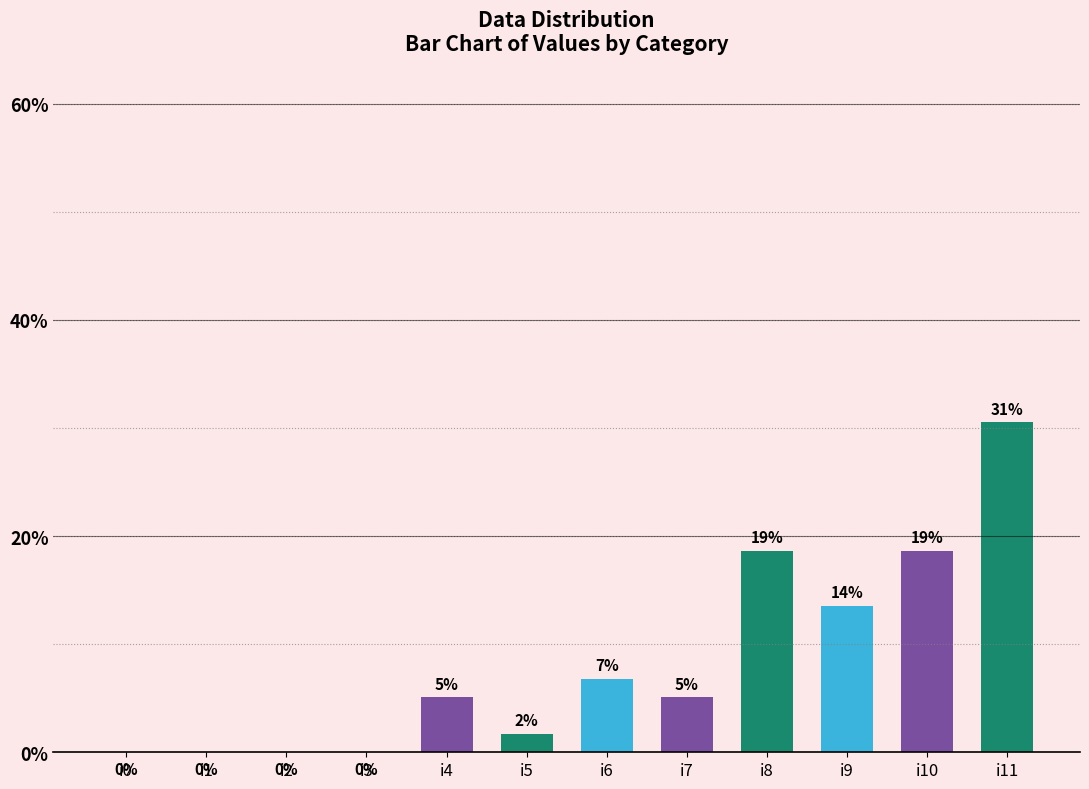

Rank the categories by value from lowest to highest.

i0, i1, i2, i3, i5, i4, i7, i6, i9, i8, i10, i11